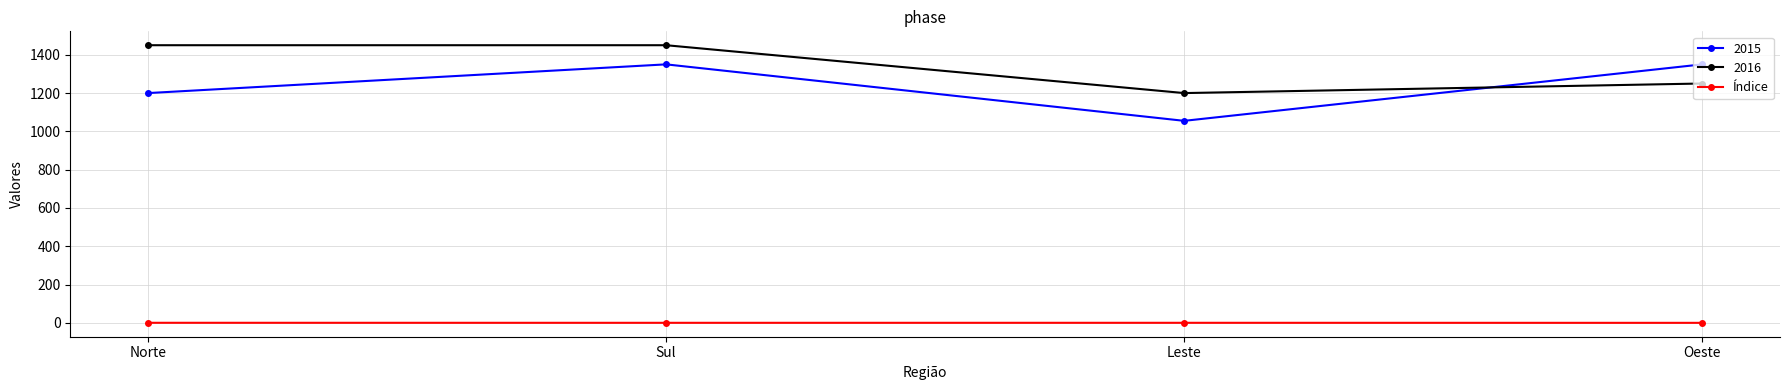

Count the number of data series in this chart.

3